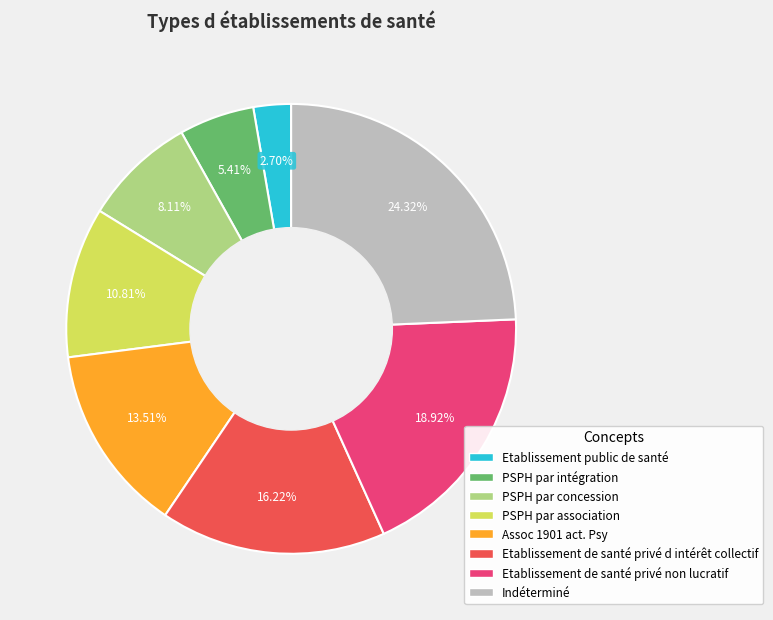

To the nearest percent, what percentage of the pie is Etablissement de santé privé non lucratif?

19%